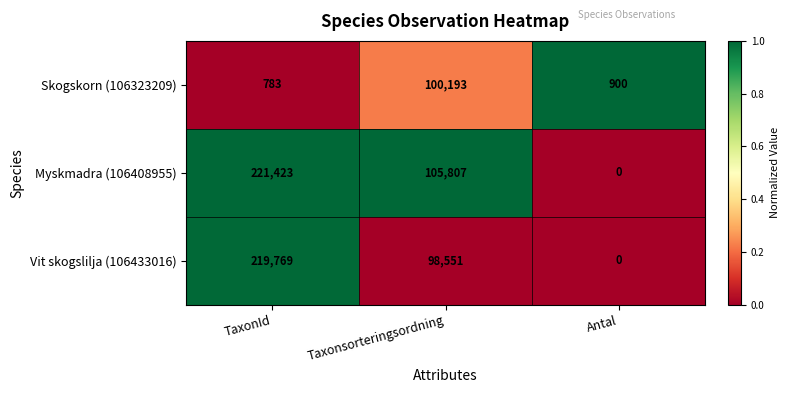

At which label does Vit skogslilja (106433016) first exceed 98551?

TaxonId